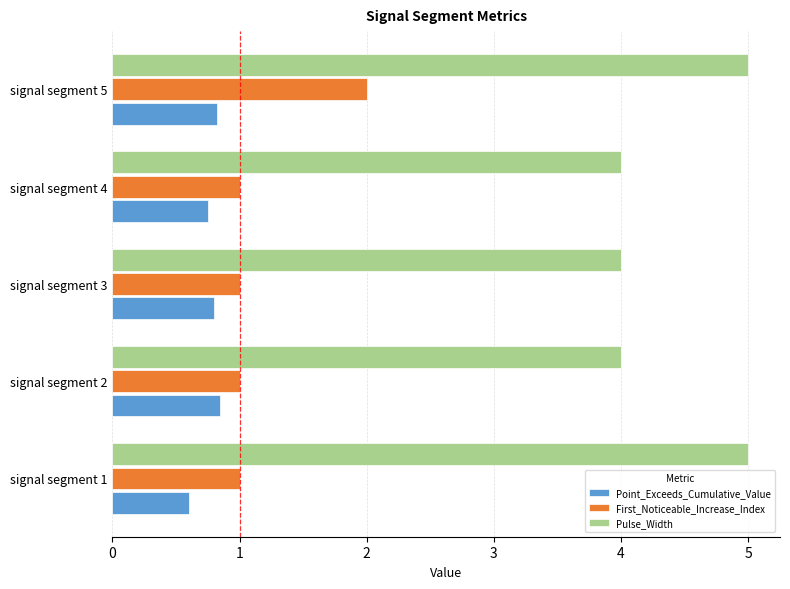

What is the minimum value for First_Noticeable_Increase_Index?

1.0